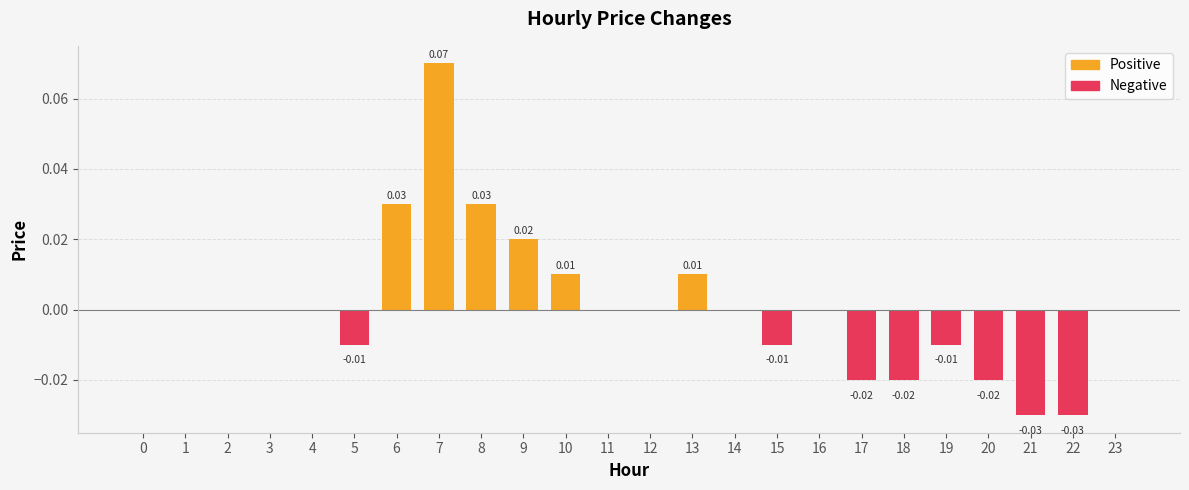

Which has a higher value, 17 or 21?

17